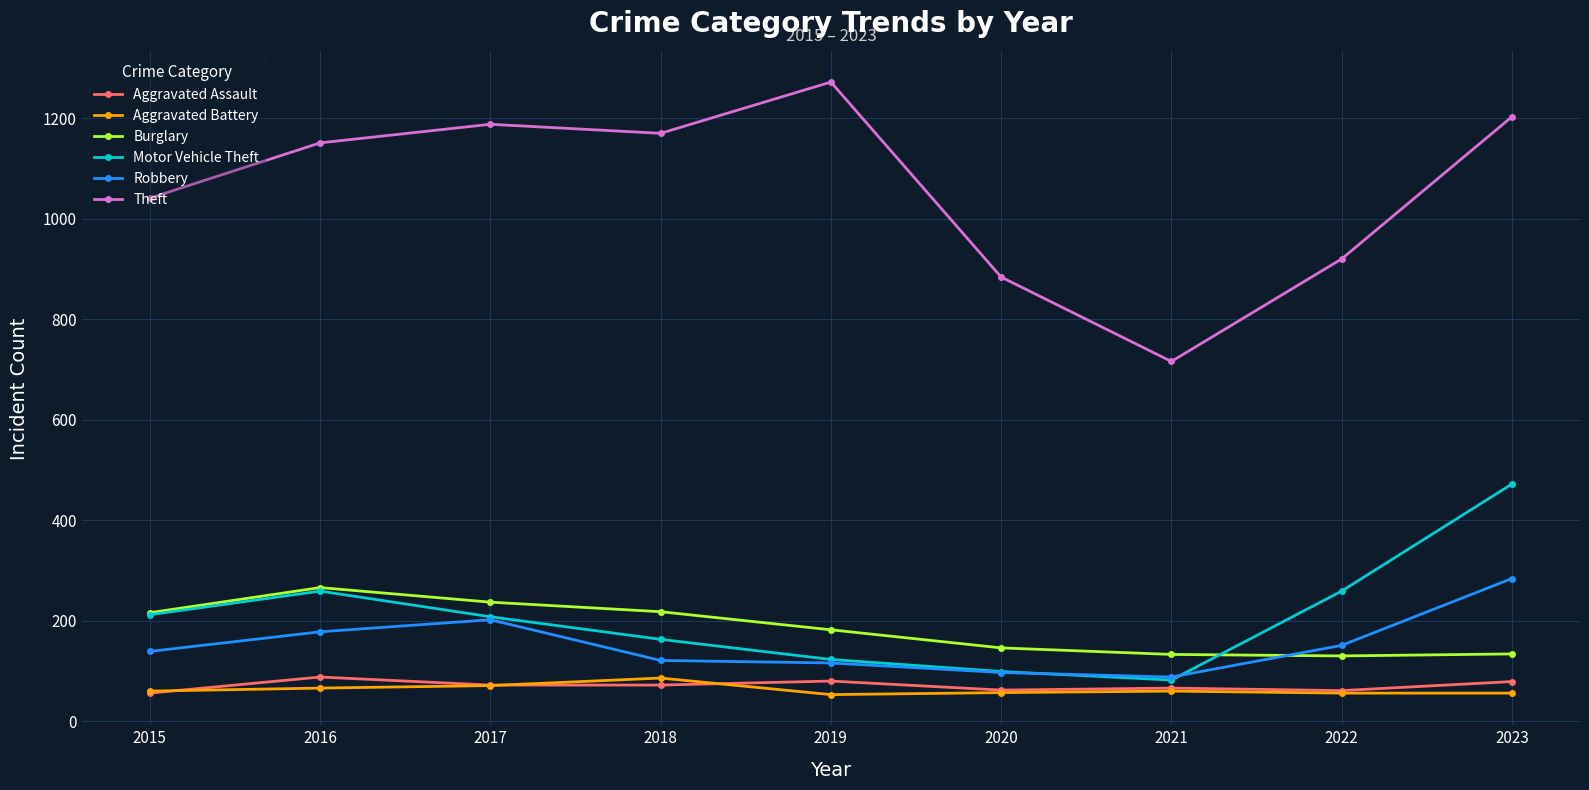

How many lines are shown in the chart?

6